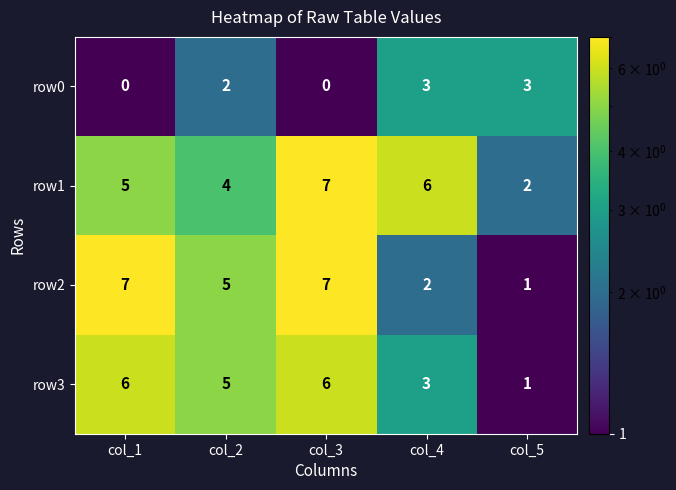

What is the sum of all row1 values?

24